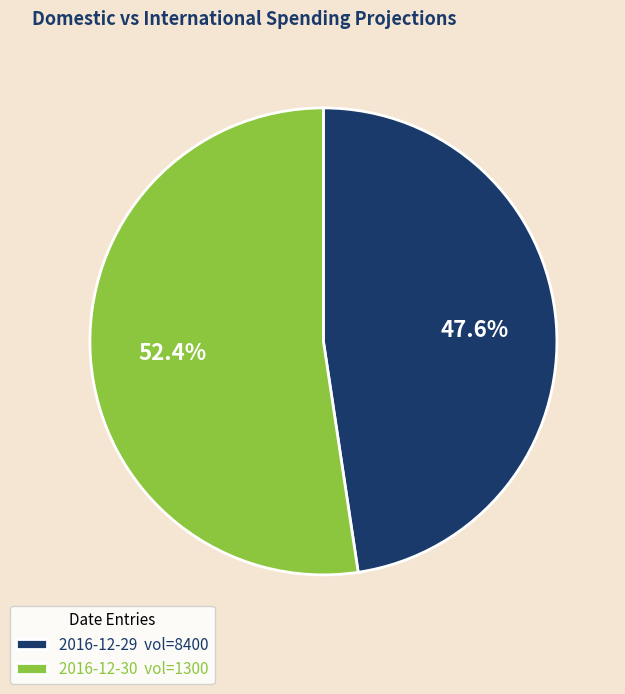

Count the number of slices in the pie.

2